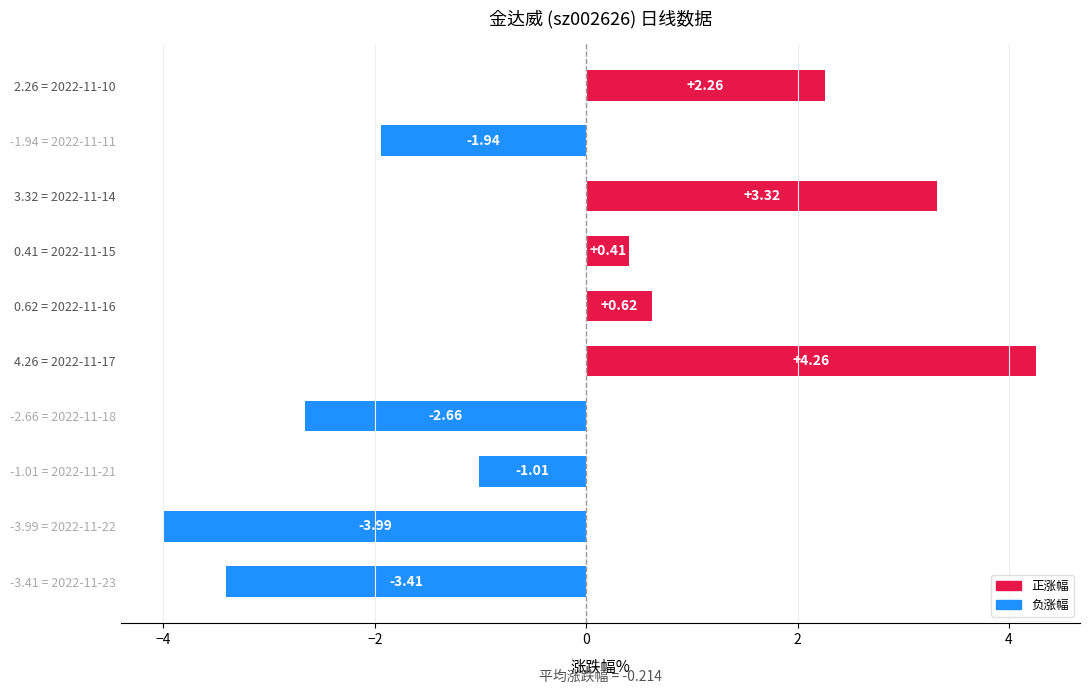

Between -1.94 = 2022-11-11 and -2.66 = 2022-11-18, which is larger?

-1.94 = 2022-11-11